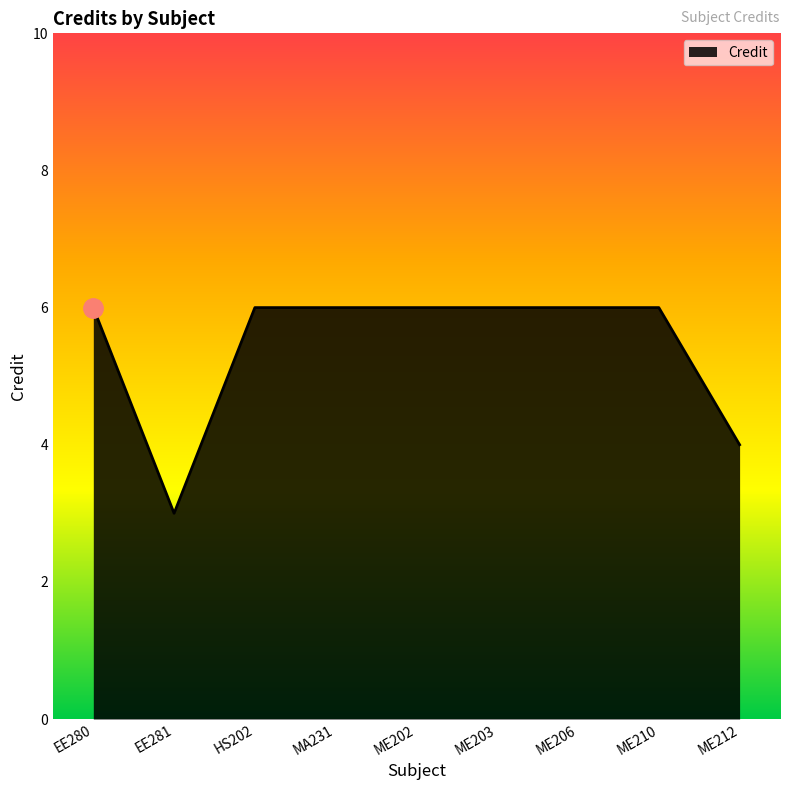

Reading right to left, what are all the values shown in this chart?

4	6	6	6	6	6	6	3	6